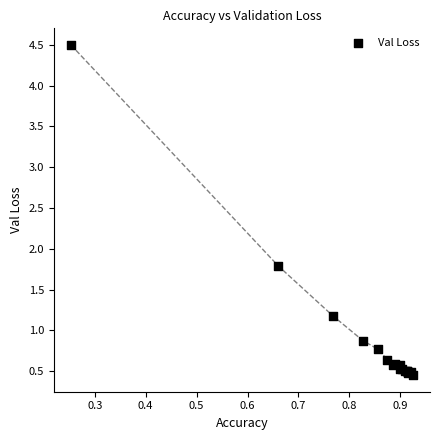

What Y value in the scatter plot is closest to 2?

1.8